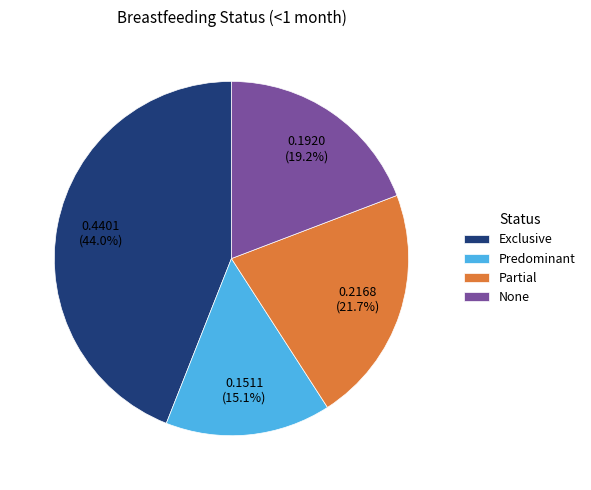

Combined, what portion of the pie is Predominant and None?

34.3%